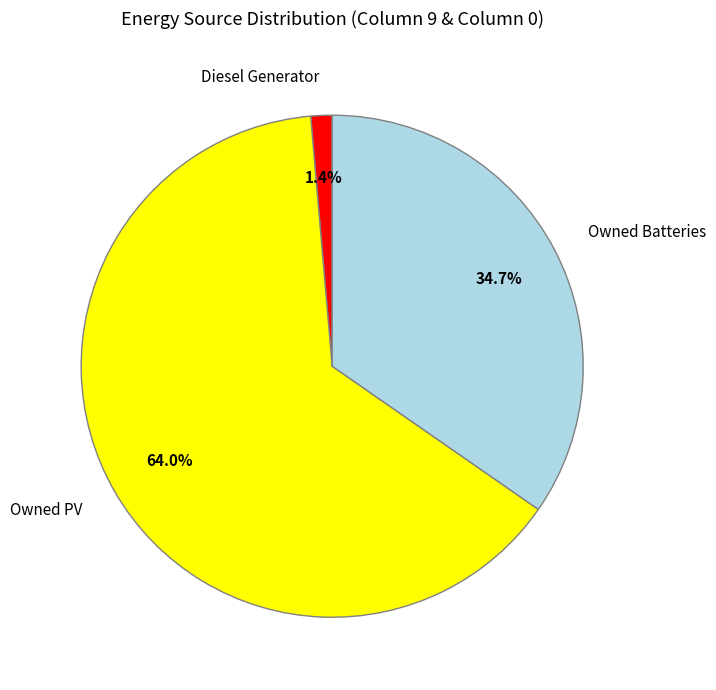

Is there a majority slice in this chart?

Yes